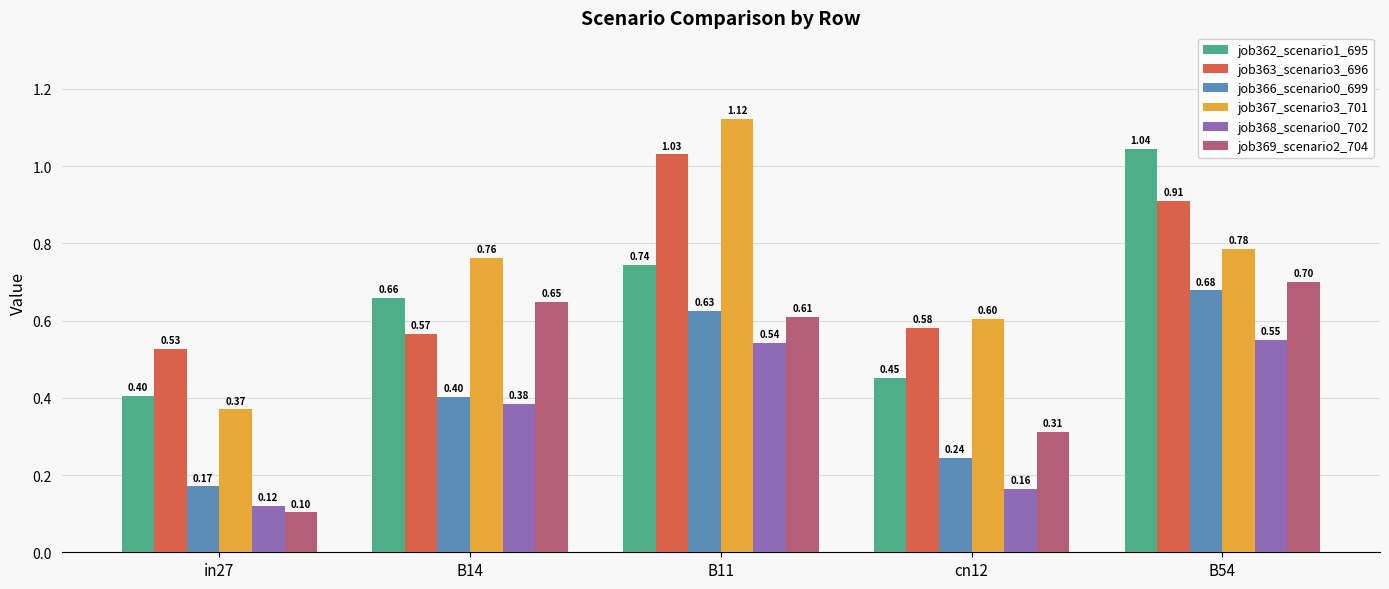

Between B14 and B11, which series saw the biggest shift?

job363_scenario3_696